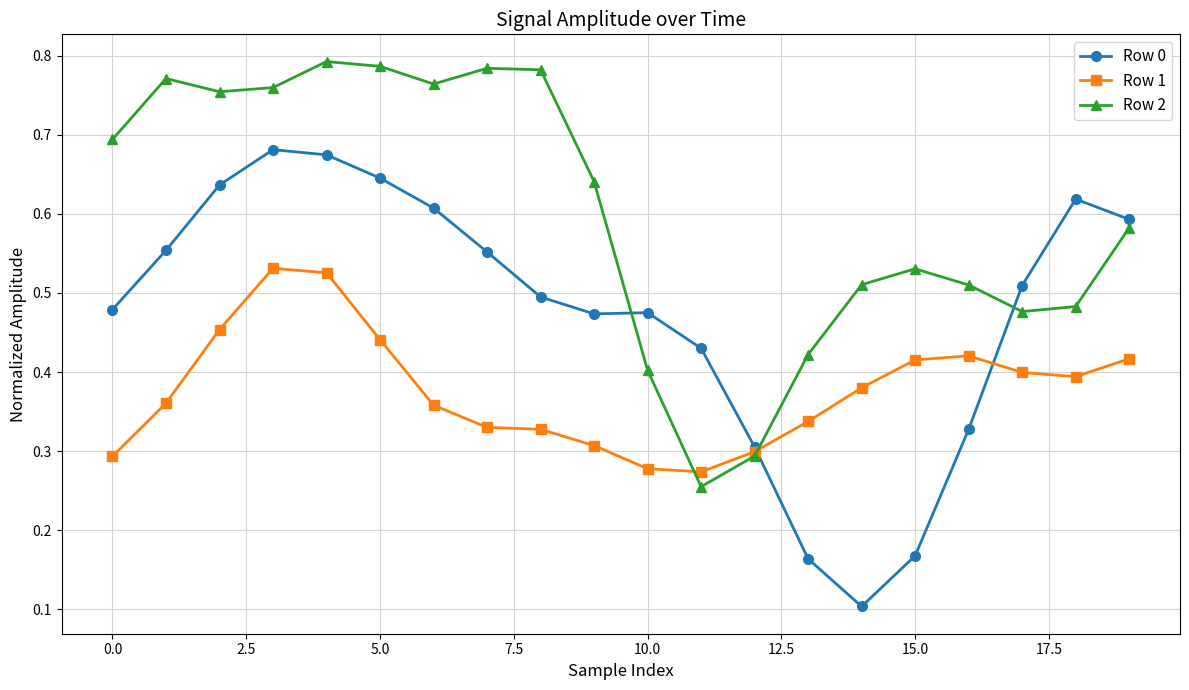

How many times do Row 0 and Row 1 cross each other?

2